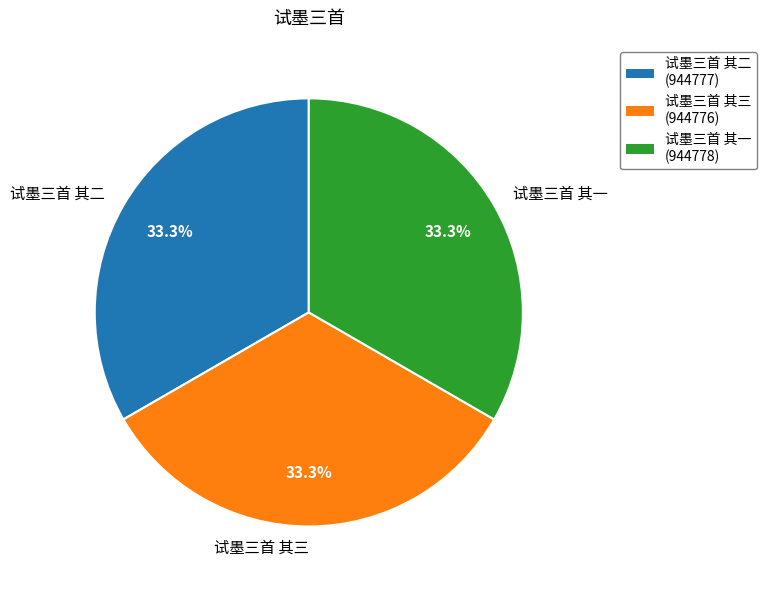

What percentage is the 试墨三首 其三 slice, to the nearest percent?

33%